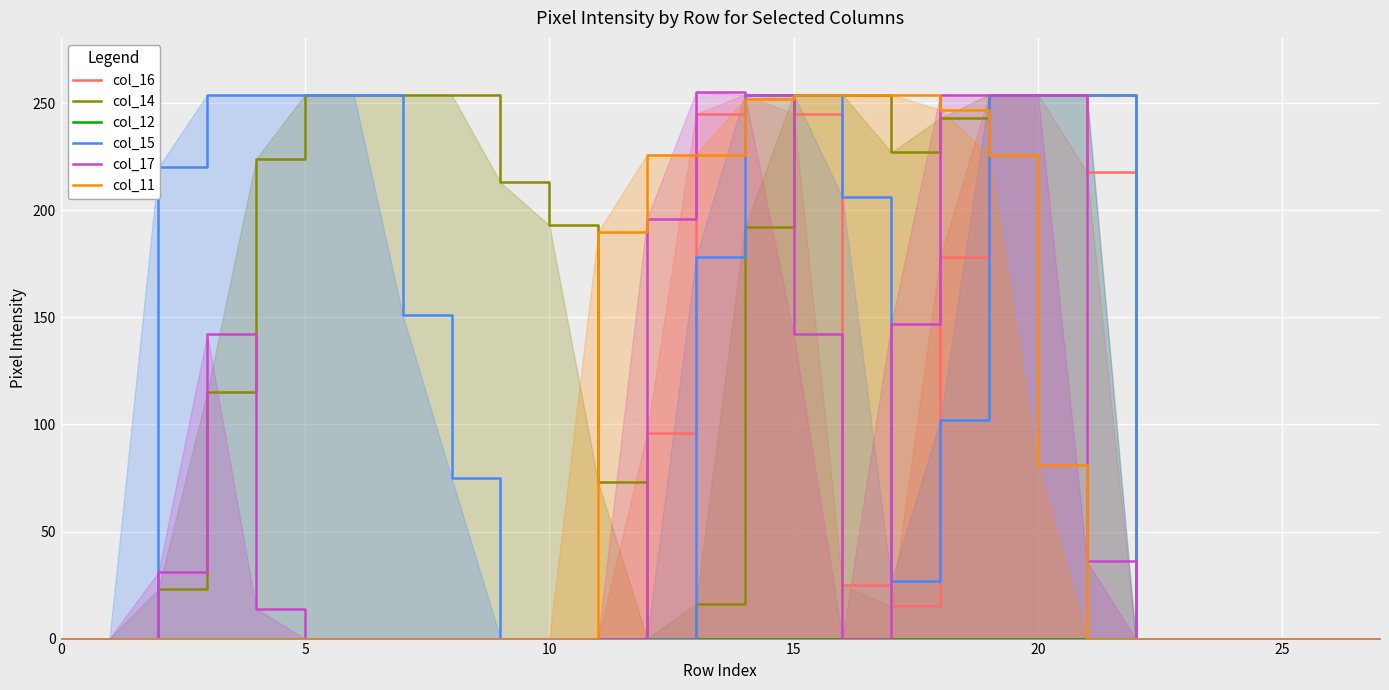

True or false: col_16 has more than 0 interior local peaks.

True